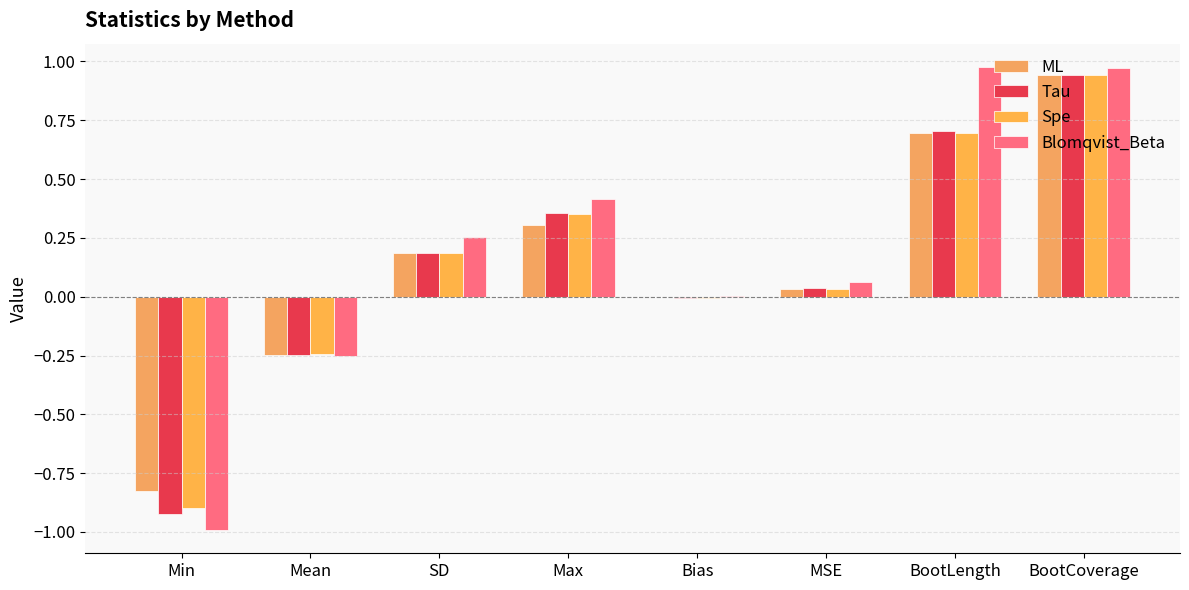

What are all the series names shown in the legend?

ML, Tau, Spe, Blomqvist_Beta